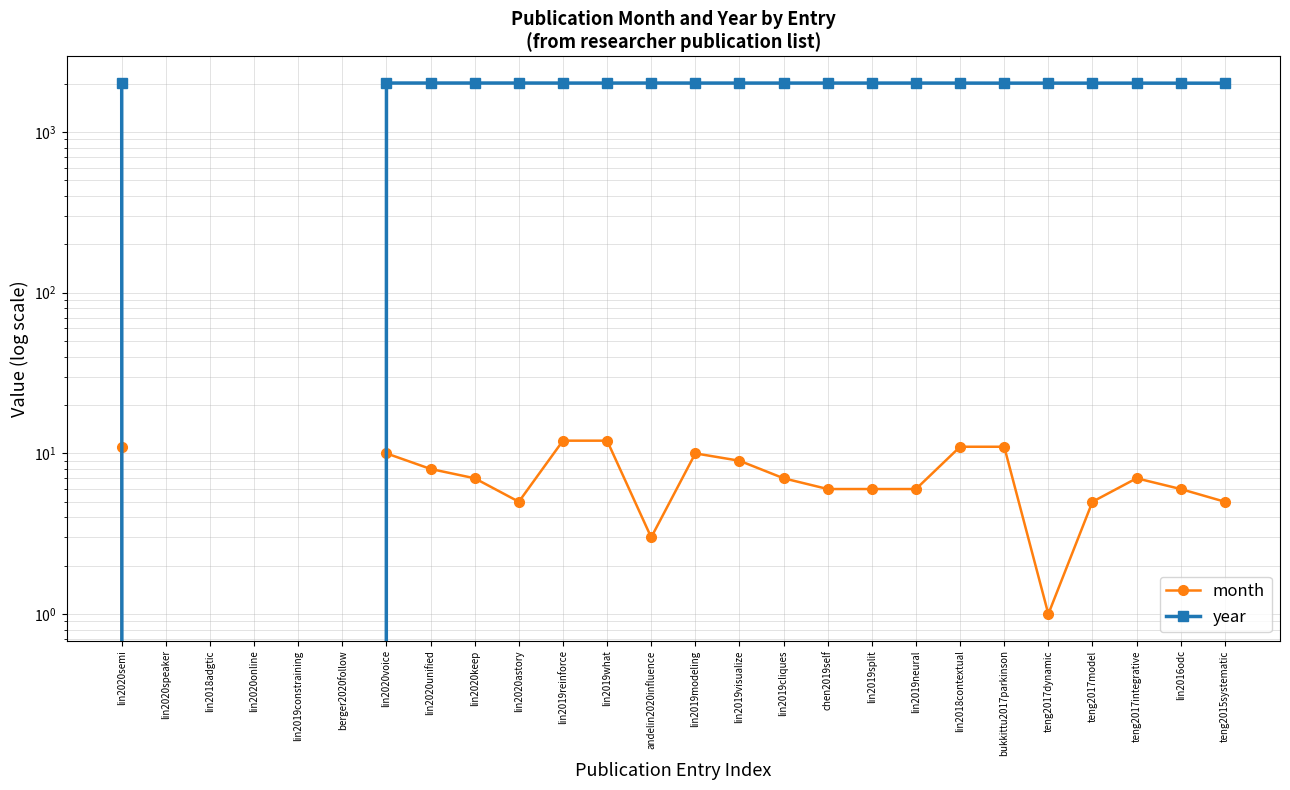

Where does the year series first go above 2019?

lin2020semi